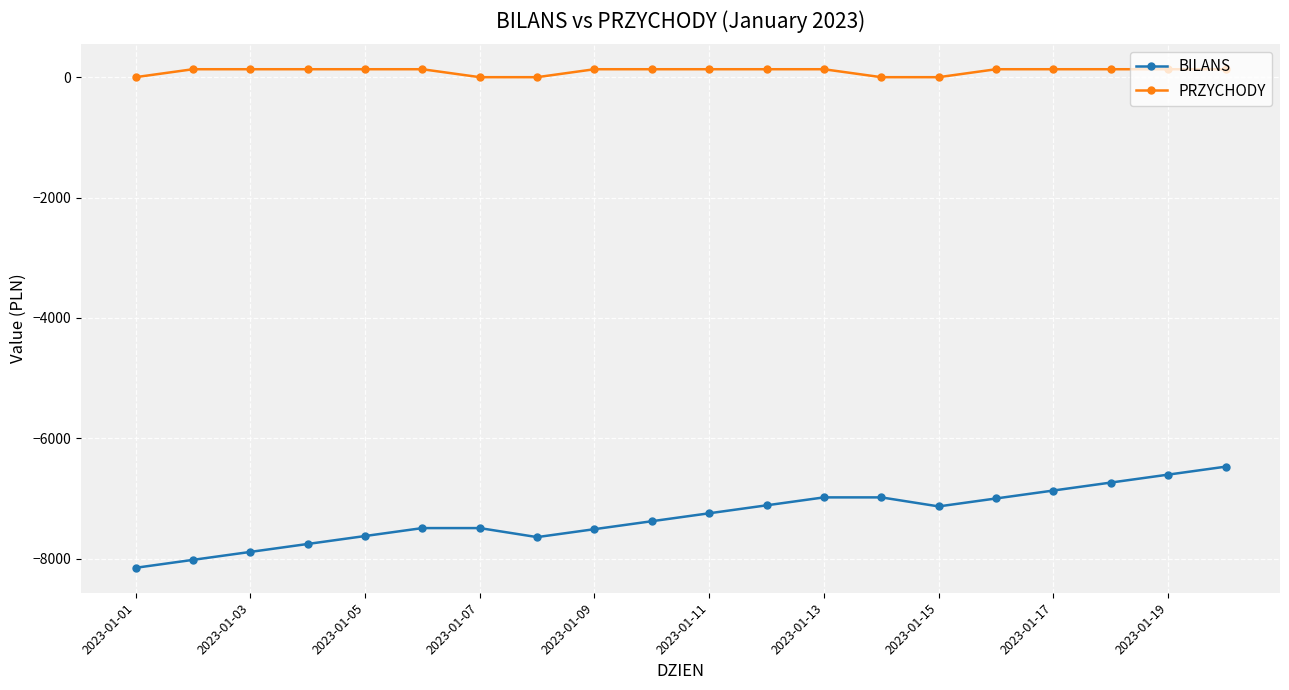

Rank the series by their average value, from lowest to highest.

BILANS, PRZYCHODY